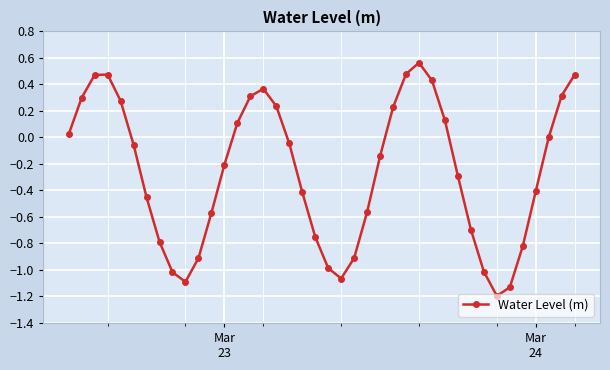

What is the smallest value displayed?

-1.2